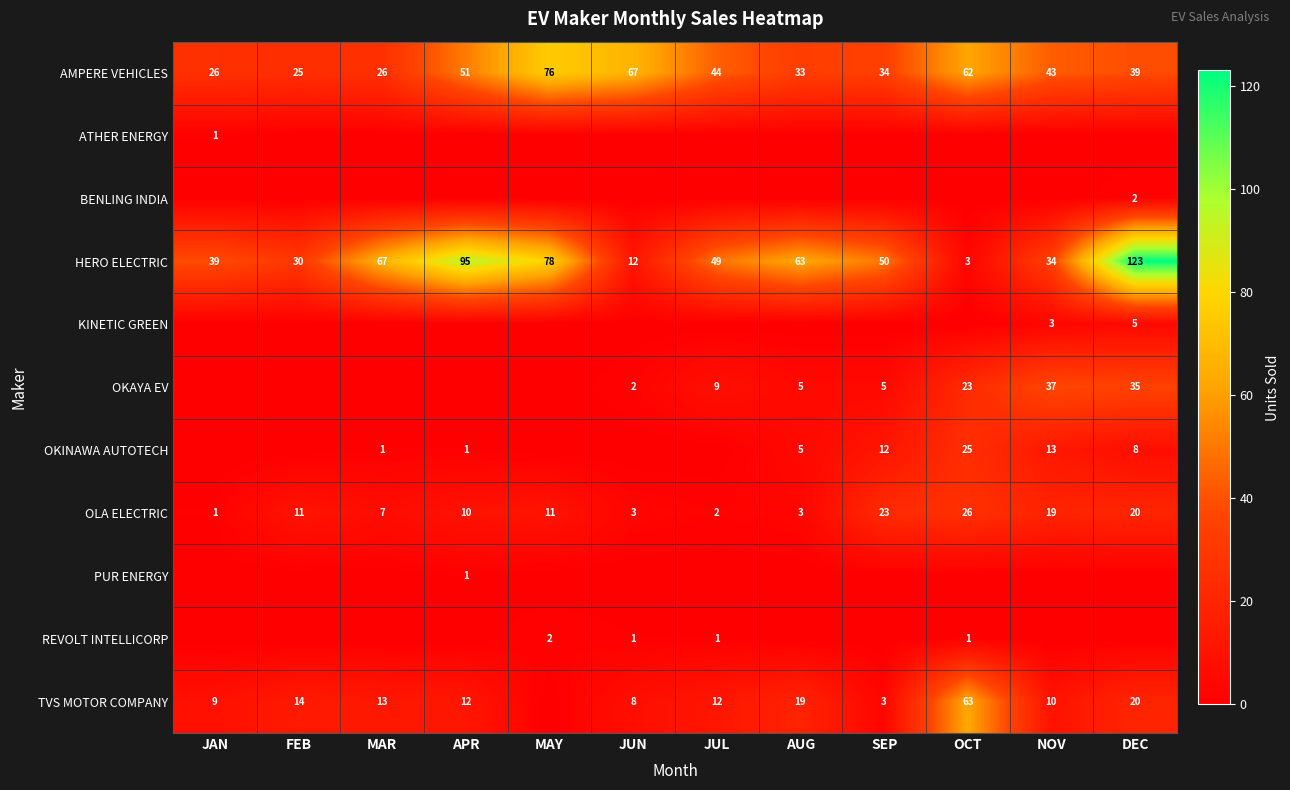

True or false: AMPERE VEHICLES has a value of 136 at MAY.

False